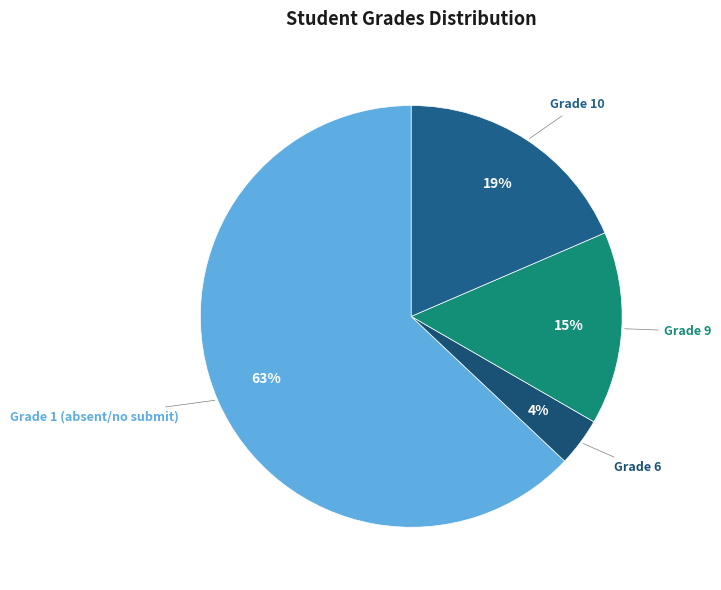

Rank the categories by value from lowest to highest.

Grade 6, Grade 9, Grade 10, Grade 1 (absent/no submit)